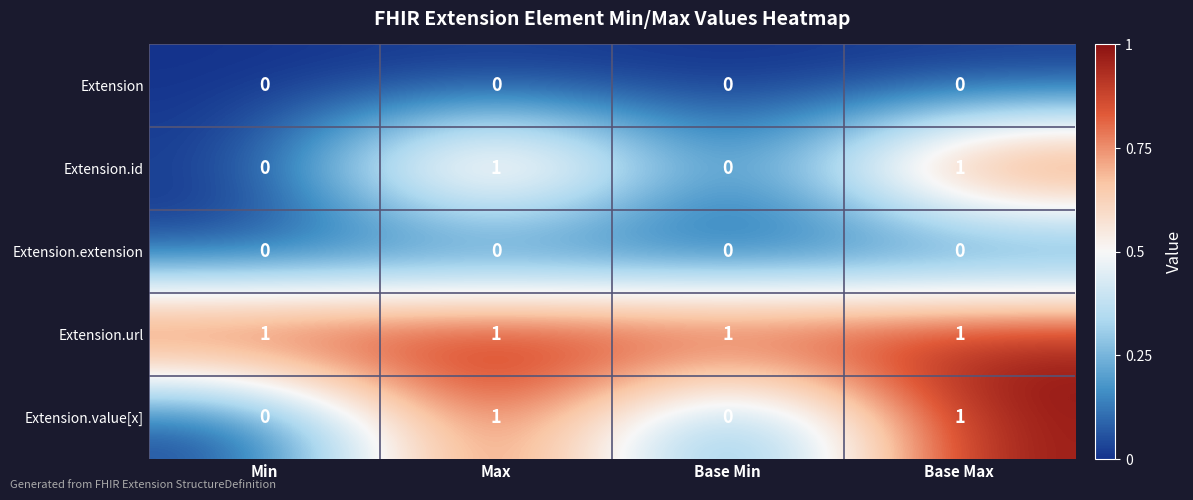

Count the Extension.value[x] values in the range 0 to 1.

4